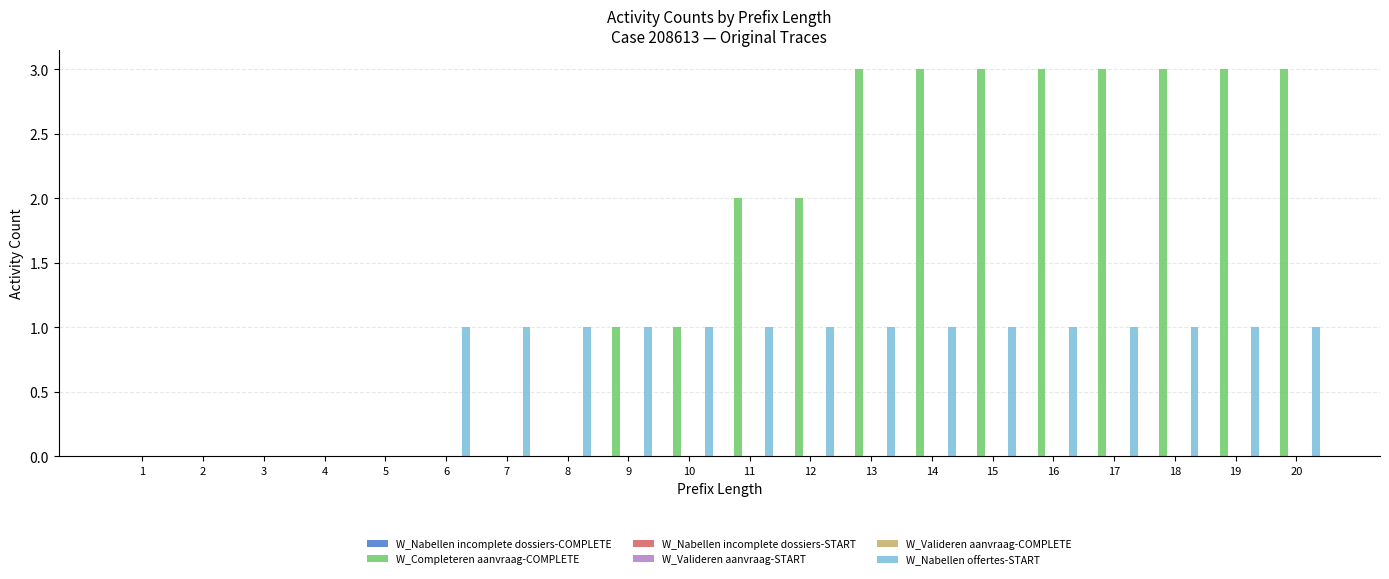

What are all the series names shown in the legend?

W_Nabellen incomplete dossiers-COMPLETE, W_Completeren aanvraag-COMPLETE, W_Nabellen incomplete dossiers-START, W_Valideren aanvraag-START, W_Valideren aanvraag-COMPLETE, W_Nabellen offertes-START